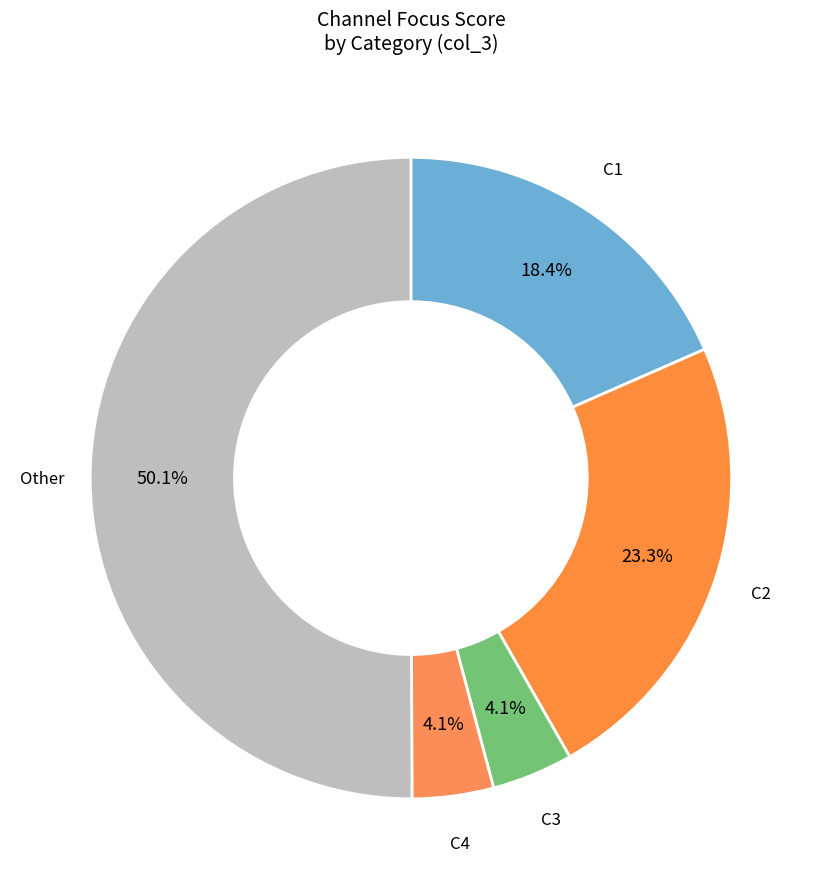

How many slices are in this pie chart?

5